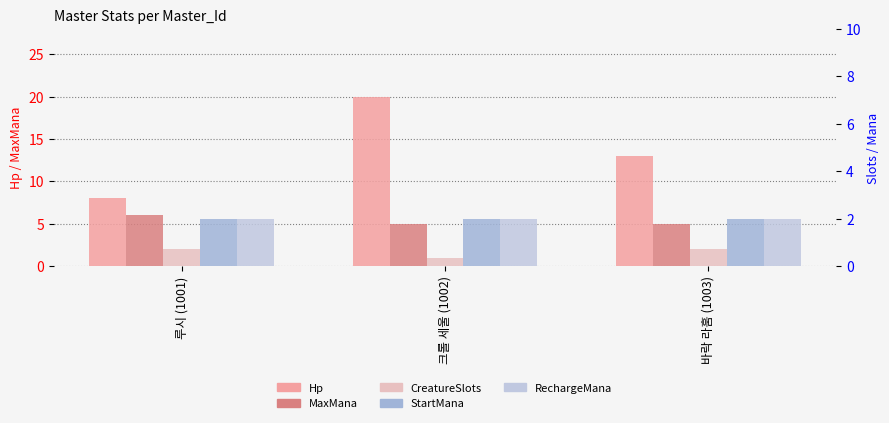

At which label does Hp reach its minimum?

루시 (1001)